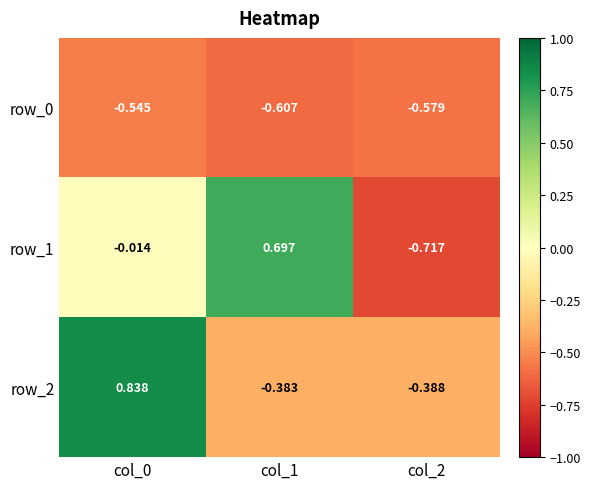

The row_2 series shows 0.3 at col_0. True or false?

False